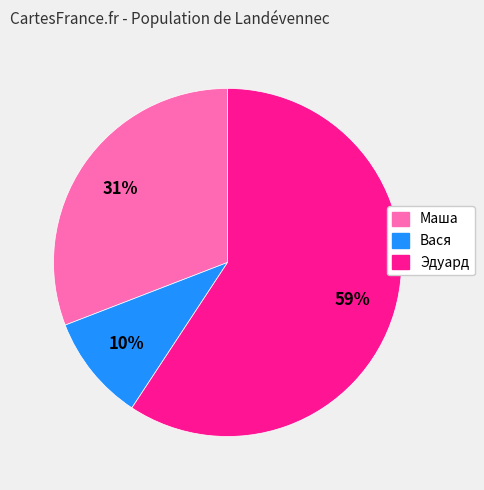

To the nearest percent, what is the average slice percentage?

33%